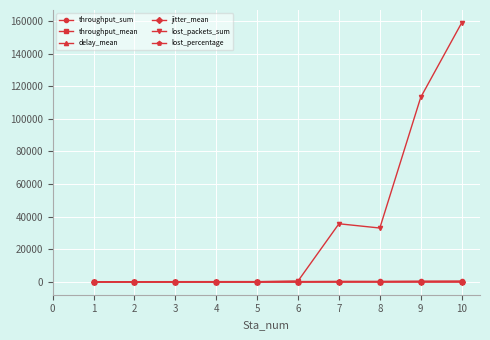

Which series has the largest total across all categories?

lost_packets_sum